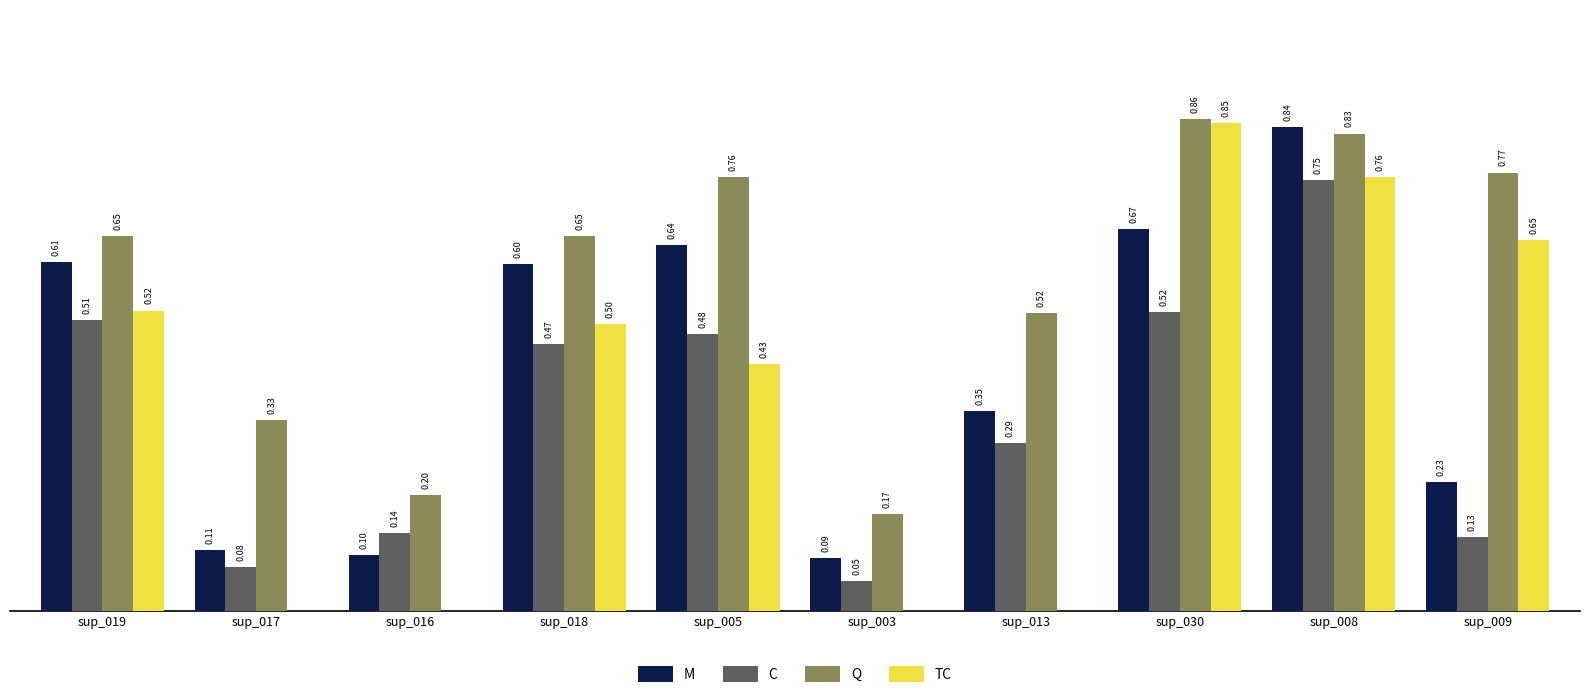

Is the value of TC at sup_008 greater than the value of Q at sup_003?

Yes